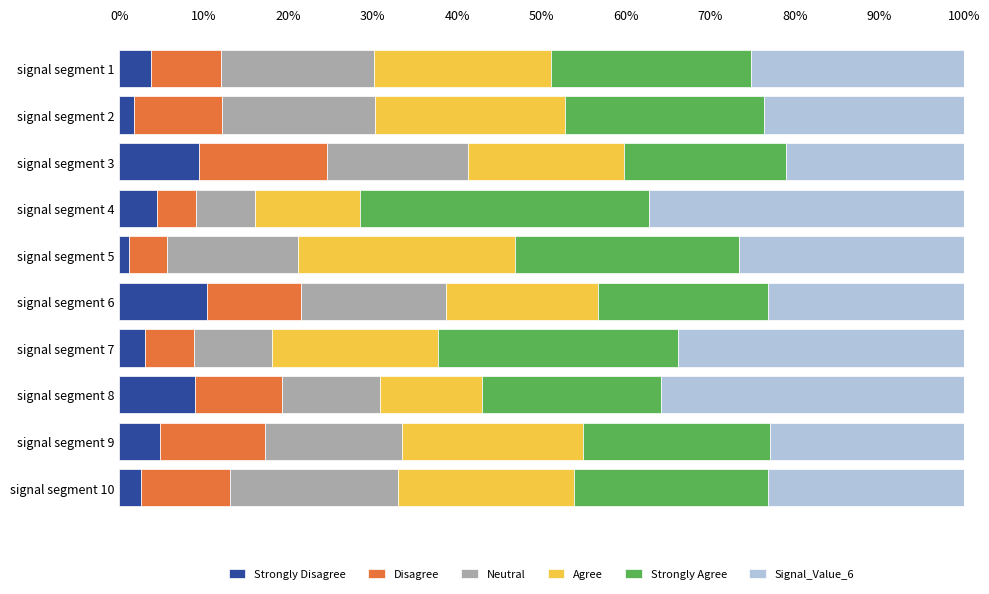

How many Strongly Disagree values are between 0 and 1?

10